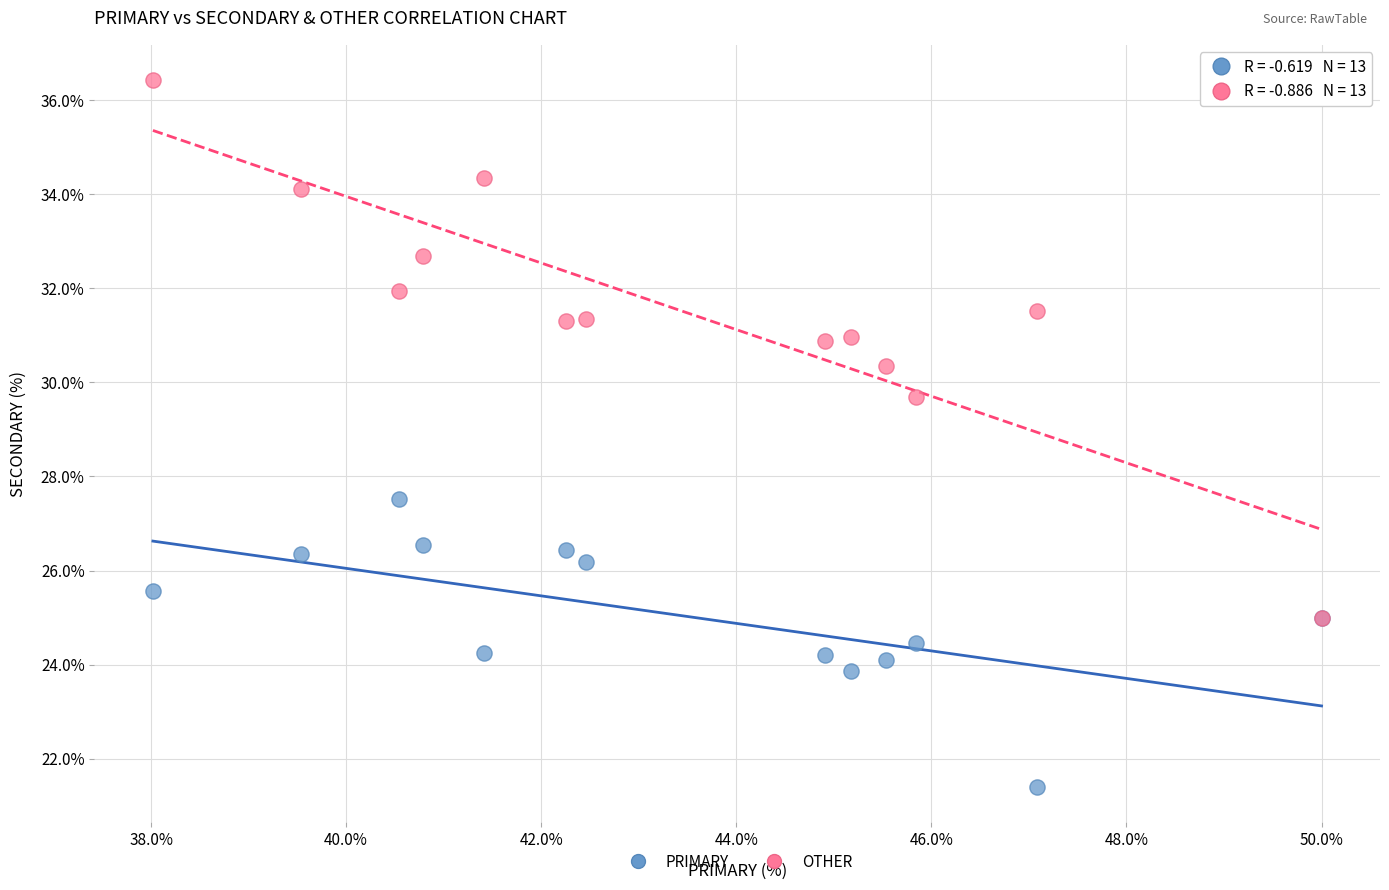

Which series has the largest Y range (max minus min)?

OTHER